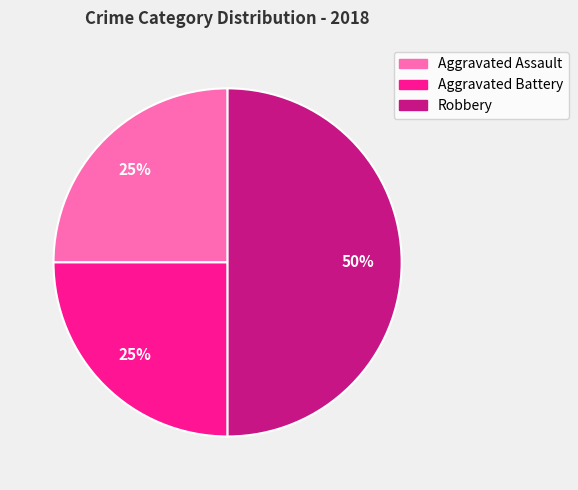

Does Aggravated Battery account for over 50% of the chart?

No